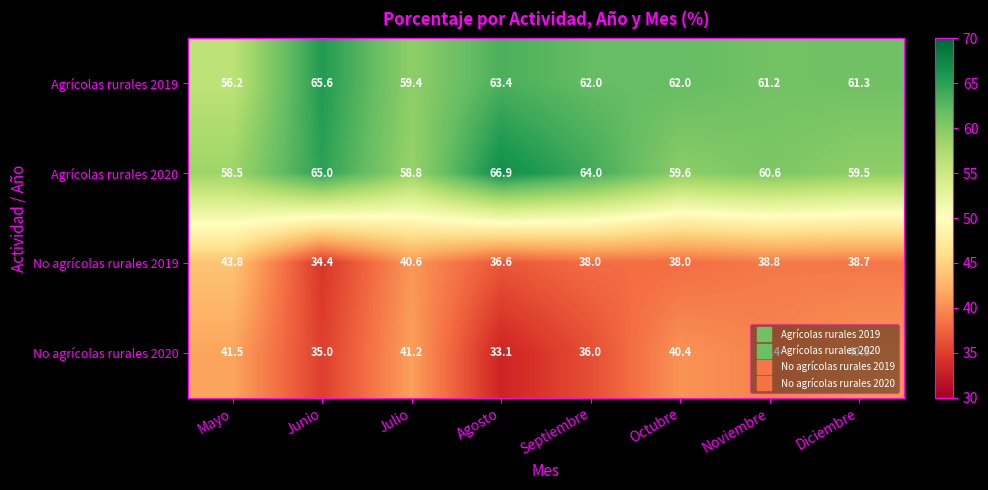

Count the number of data series in this chart.

4